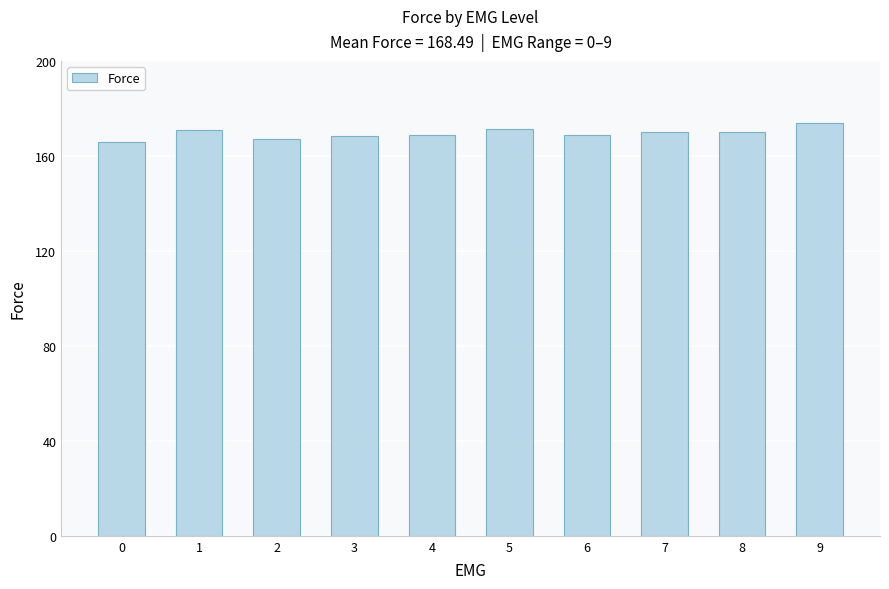

What is the ratio of the value at 0 to the value at 1?

1.0